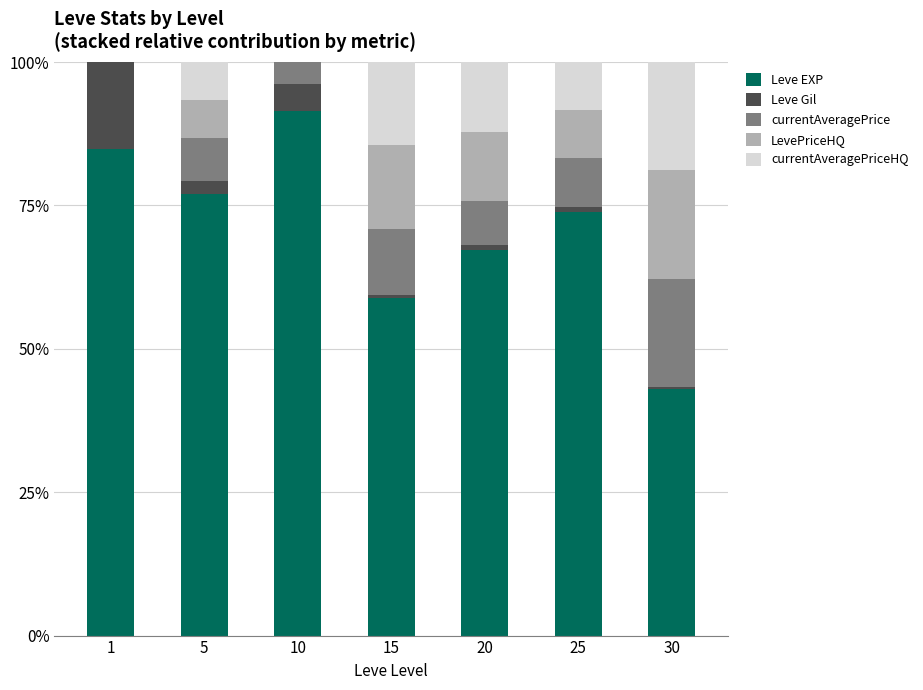

The value of Leve EXP at 1 is 38.3. True or false?

False